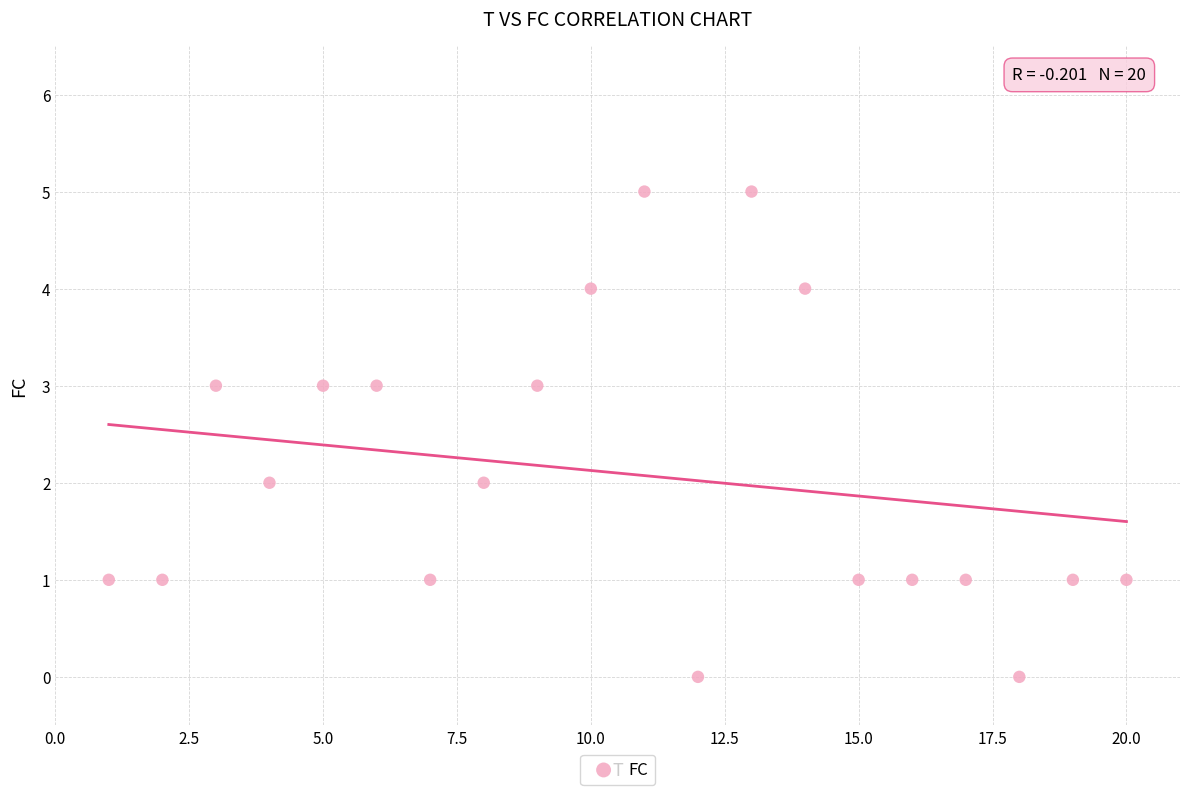

What is the range of Y values (max minus min)?

5